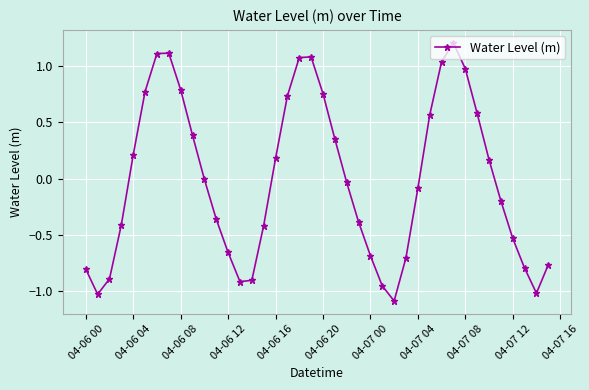

What is the minimum value shown in the chart?

-1.1